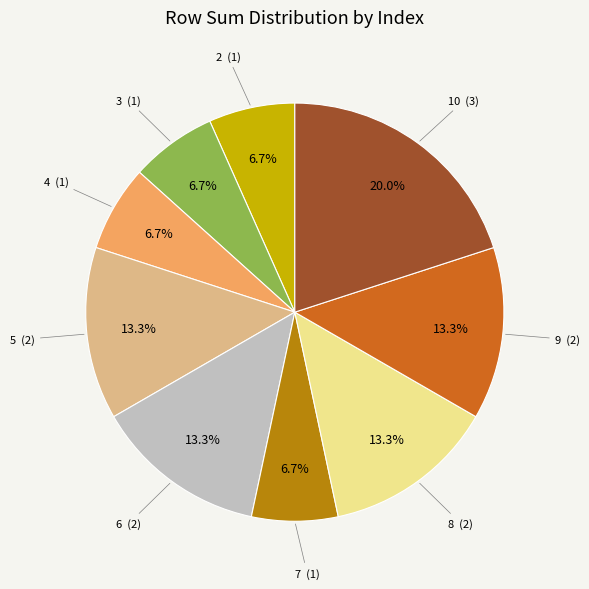

Count the number of slices in the pie.

9